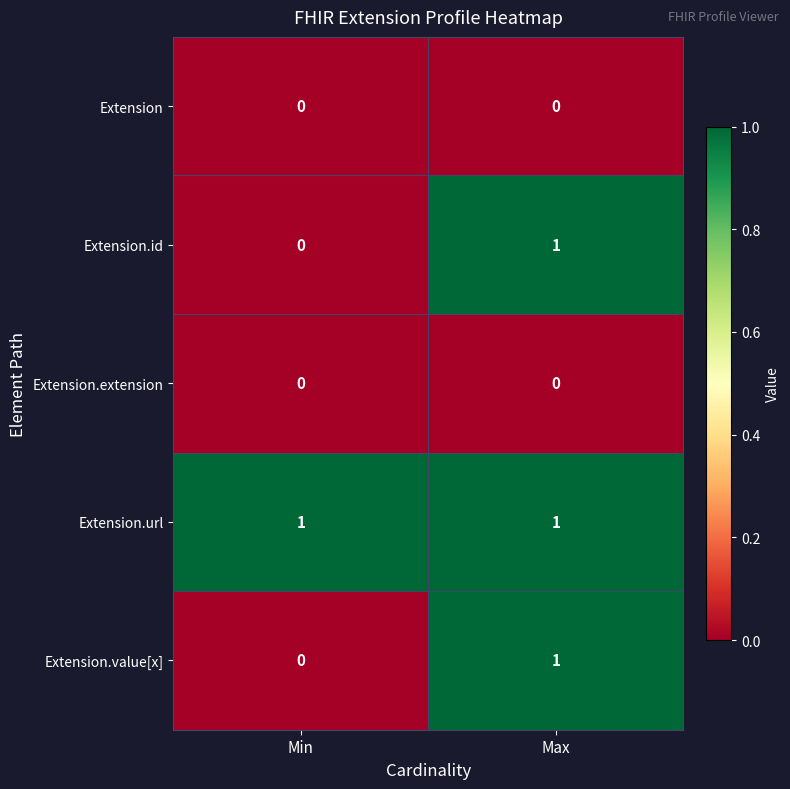

Which series has the largest total across all categories?

Extension.url